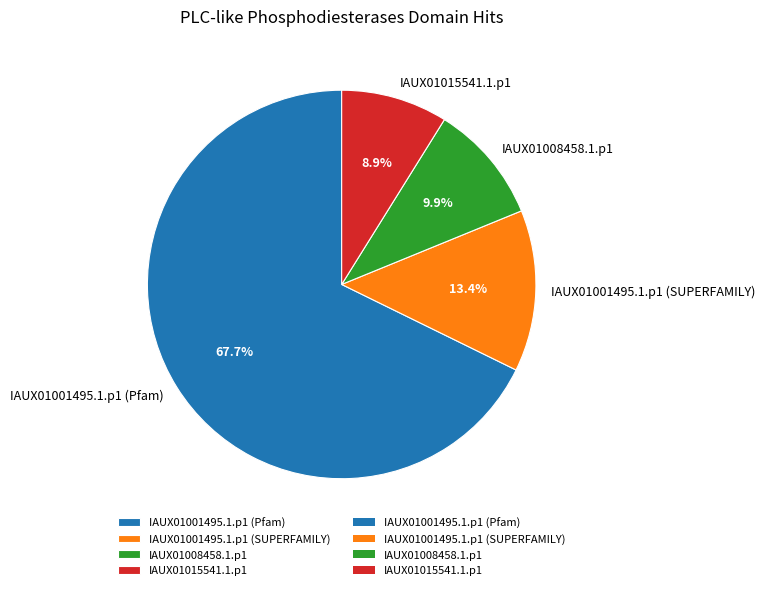

What percentage is the IAUX01015541.1.p1 slice, to the nearest percent?

9%